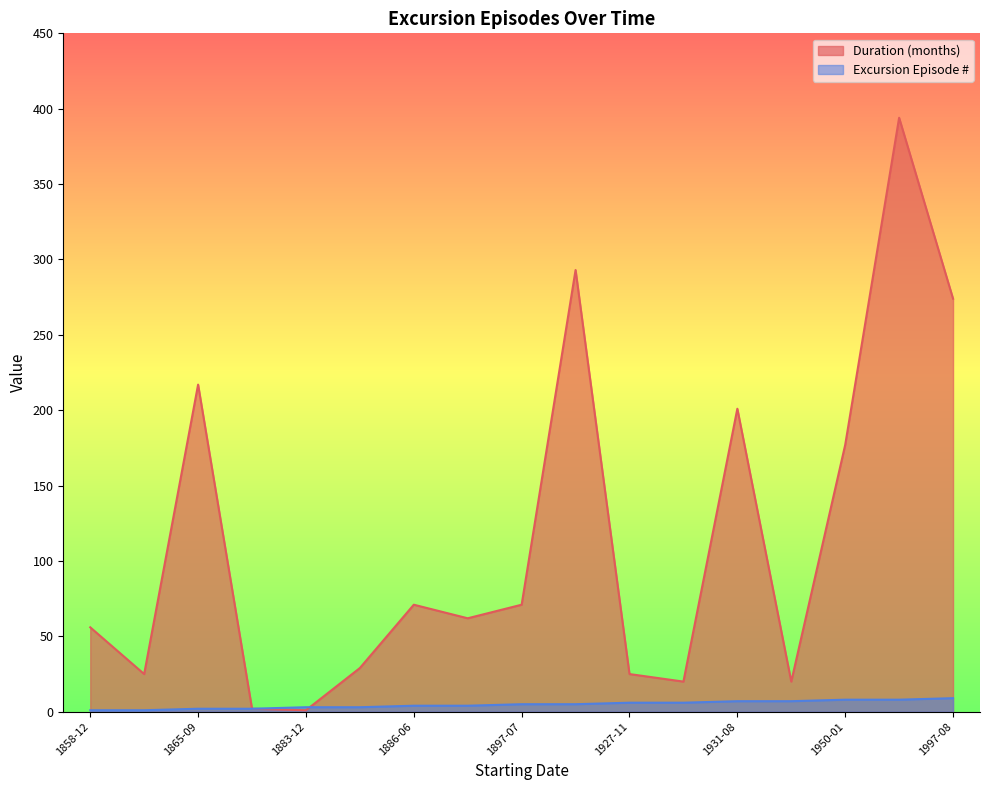

Rank the categories by Duration (months) value from lowest to highest.

1883-12, 1883-10, 1929-12, 1948-05, 1863-08, 1927-11, 1884-01, 1858-12, 1892-05, 1886-06, 1897-07, 1950-01, 1931-08, 1865-09, 1997-08, 1903-06, 1964-10